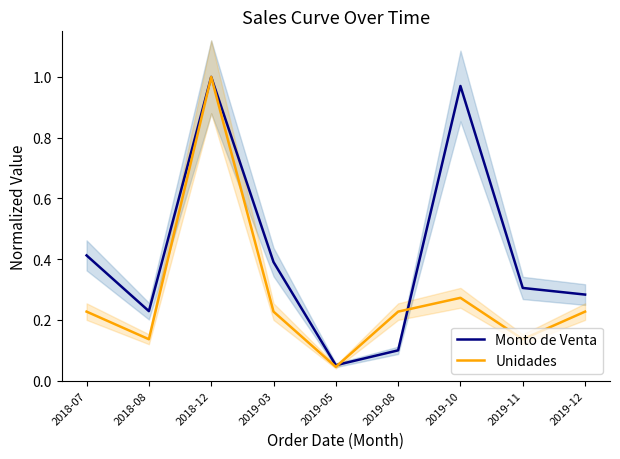

Is the value of Unidades at 2019-11 greater than the value of Monto de Venta at 2018-07?

No